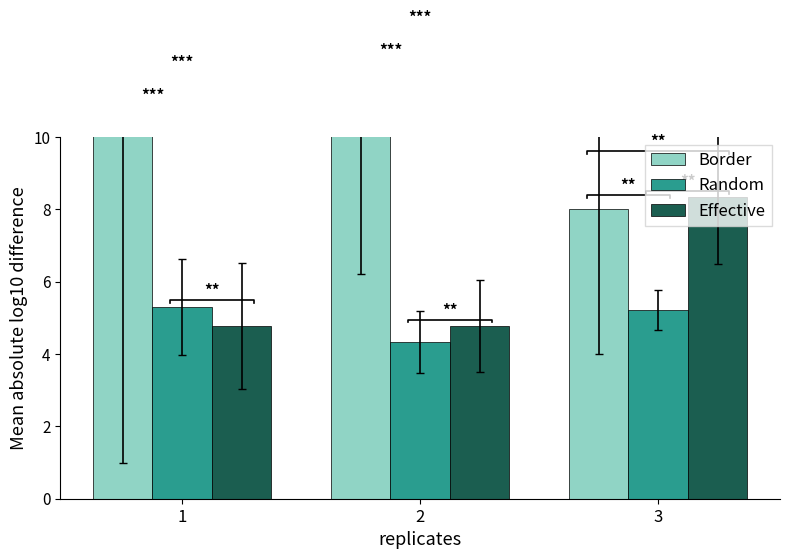

What is the greatest value displayed?

11.8